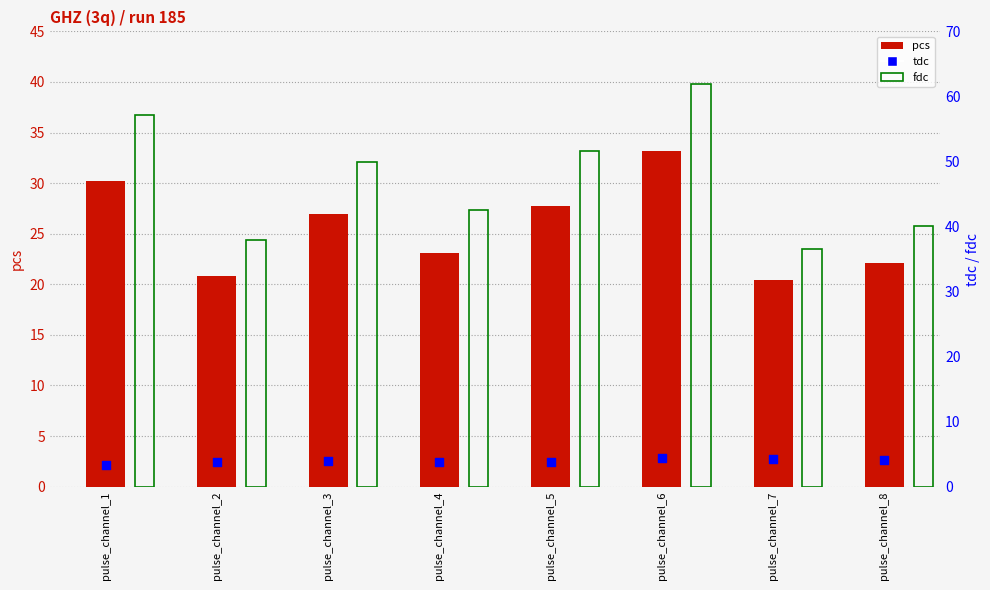

Which series has the largest total across all categories?

fdc